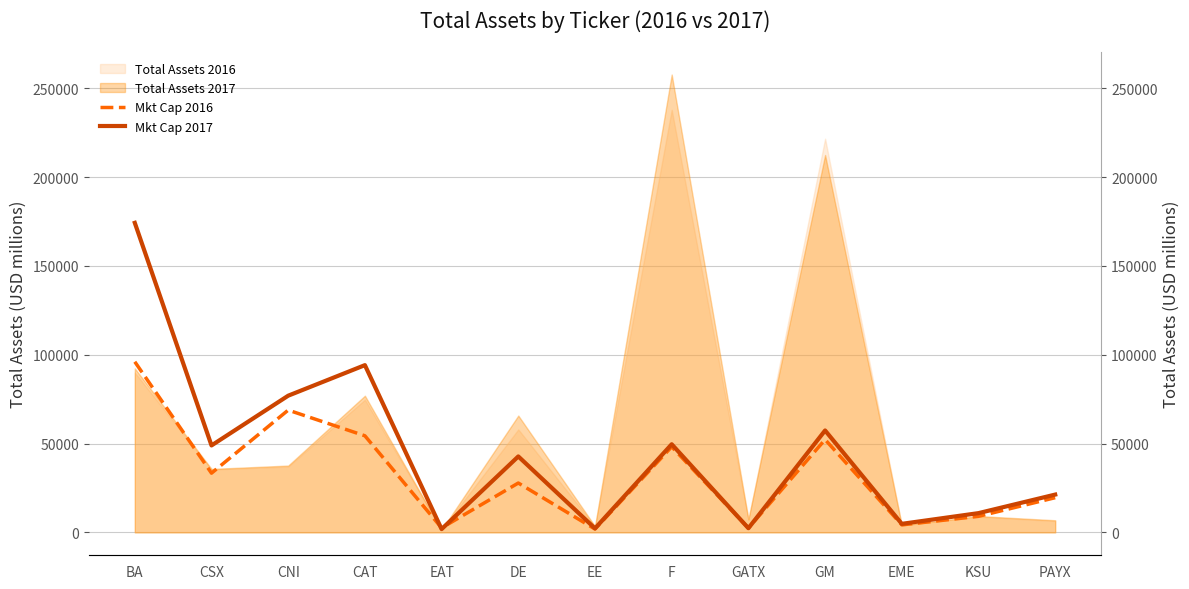

Which series ends up on top after the final intersection of Mkt Cap 2016 and Mkt Cap 2017?

Mkt Cap 2017